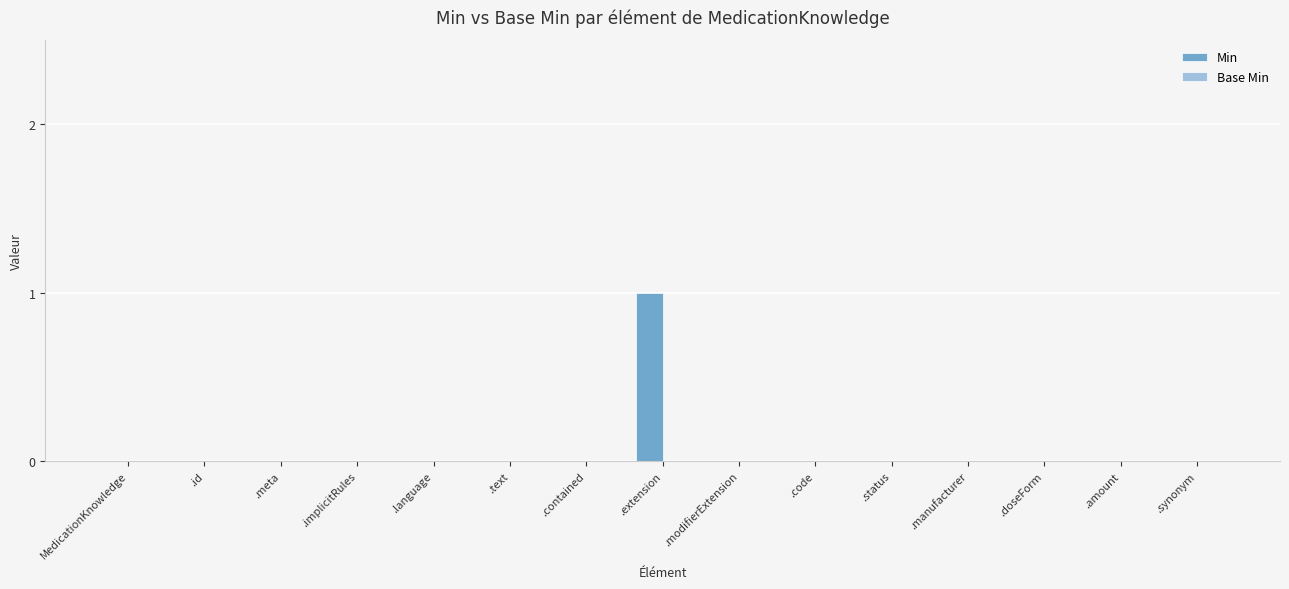

The value at .synonym is 0. True or false?

True